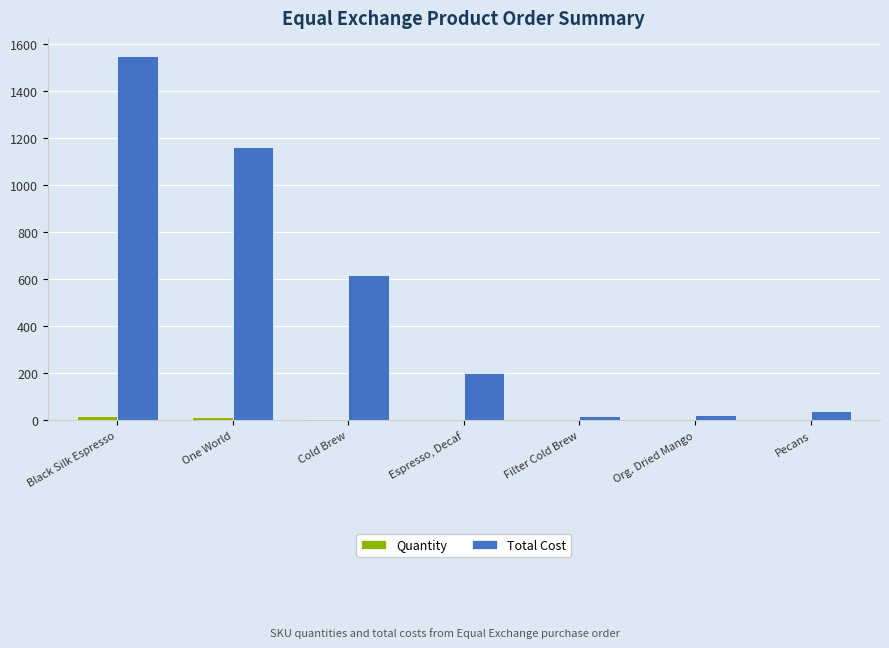

What is the sum of all Quantity values?

48.0